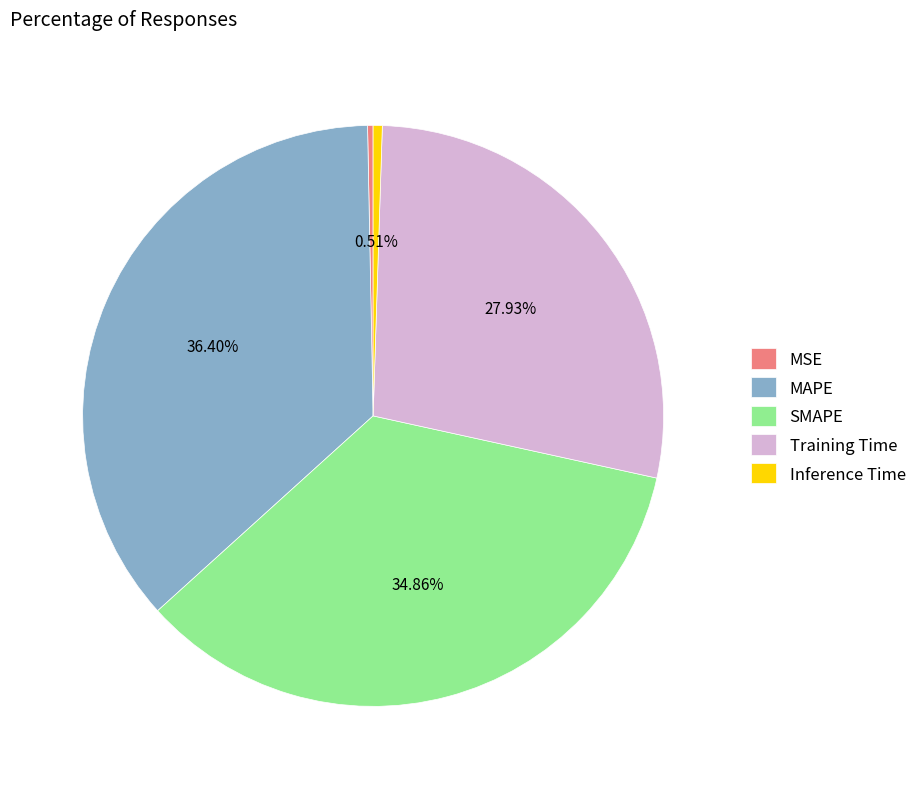

What is the largest slice in the pie chart?

MAPE